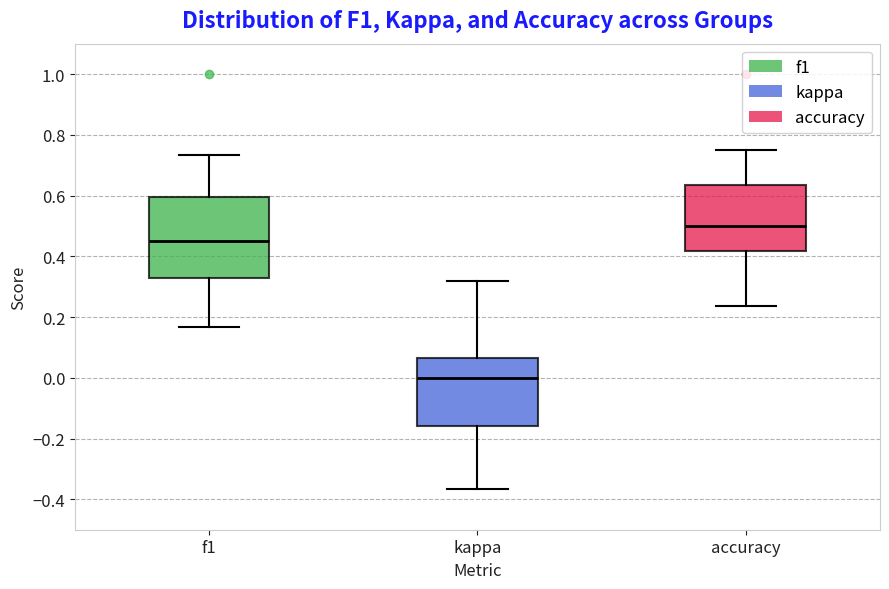

Reading left to right, read every box against the y-axis: the position of its median line, the range the box covers, and the ends of its whiskers. The values are not printed on the chart, so give them approximately, as read against the axis.

f1: median 0.46, box 0.32 to 0.60, whiskers 0.16 to 0.74
kappa: median 0.00, box -0.16 to 0.06, whiskers -0.36 to 0.32
accuracy: median 0.50, box 0.42 to 0.64, whiskers 0.24 to 0.76